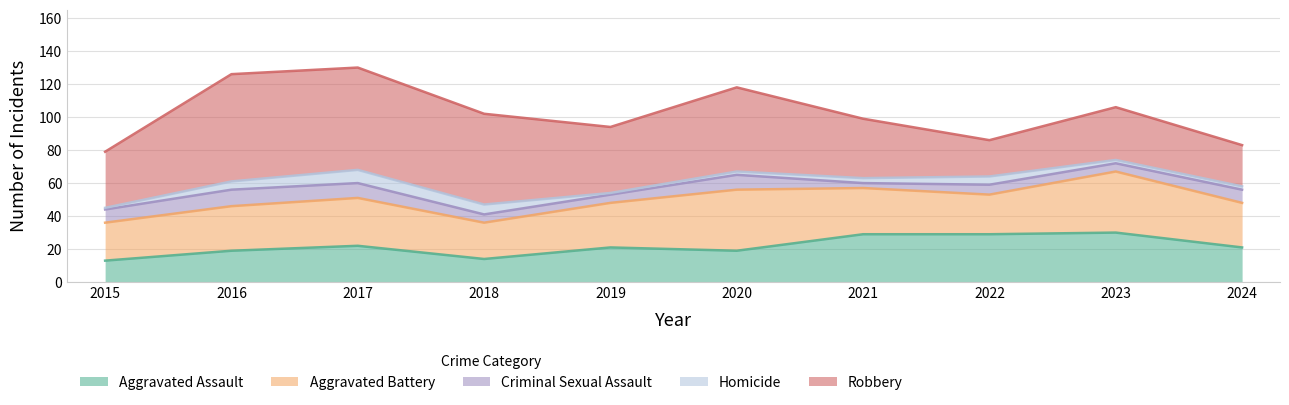

How many distinct data groups are displayed?

5